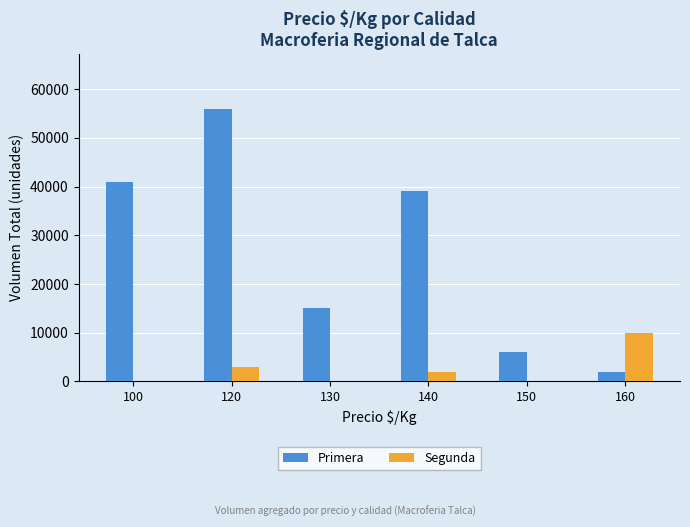

Between 130 and 160, which series saw the biggest shift?

Primera